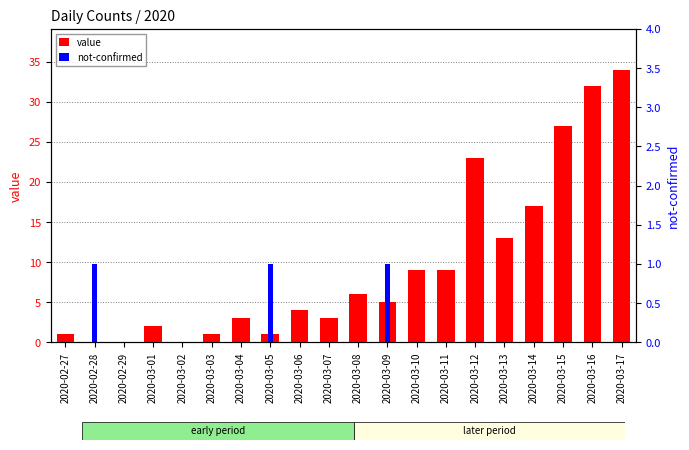

Which series has the widest spread of values?

value